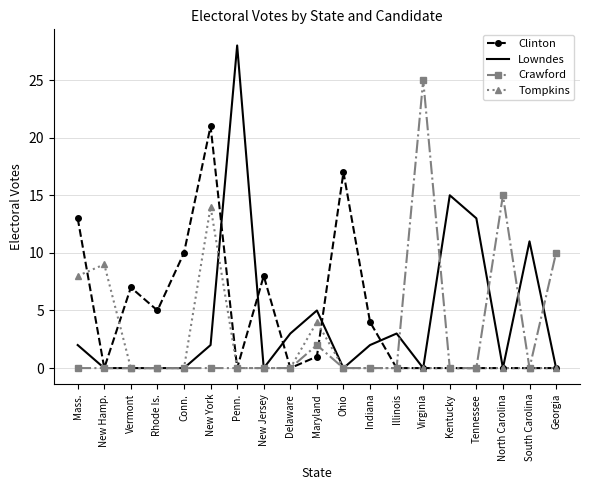

What is the difference between the maximum and minimum values in the Lowndes series?

28